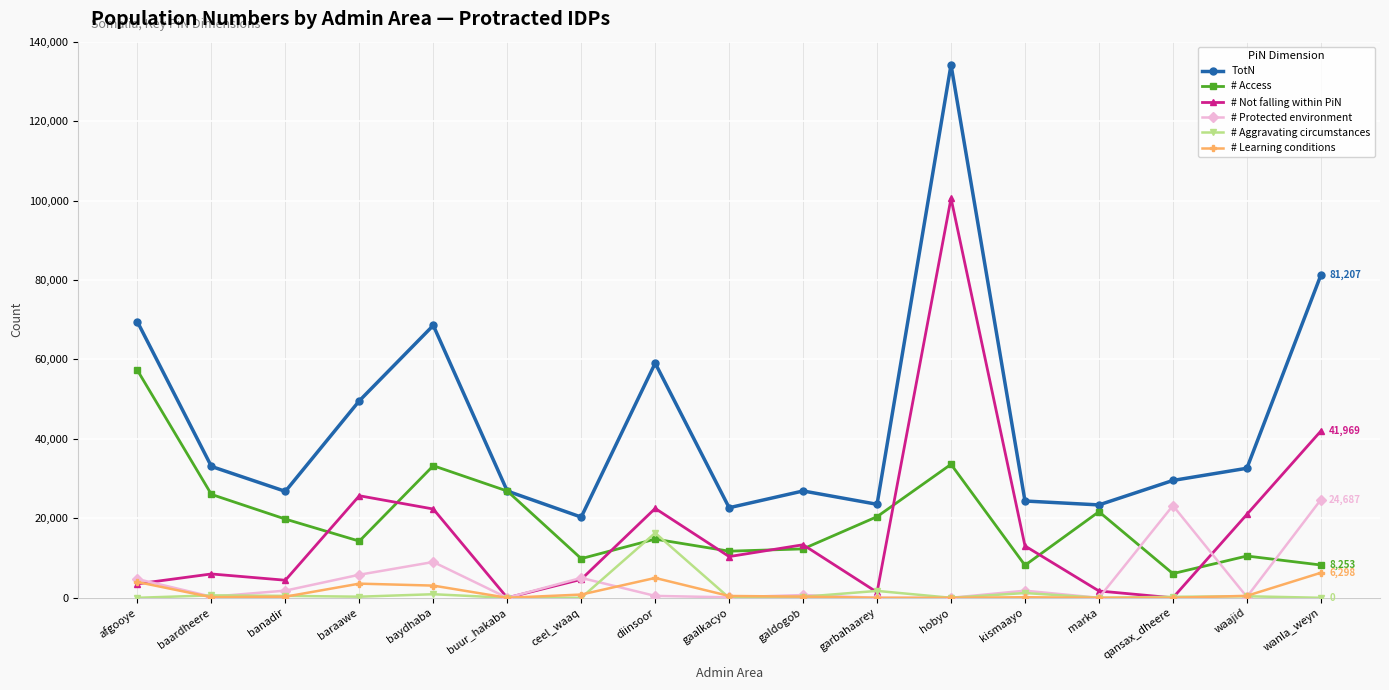

True or false: # Protected environment has more than 0 interior local peaks.

True